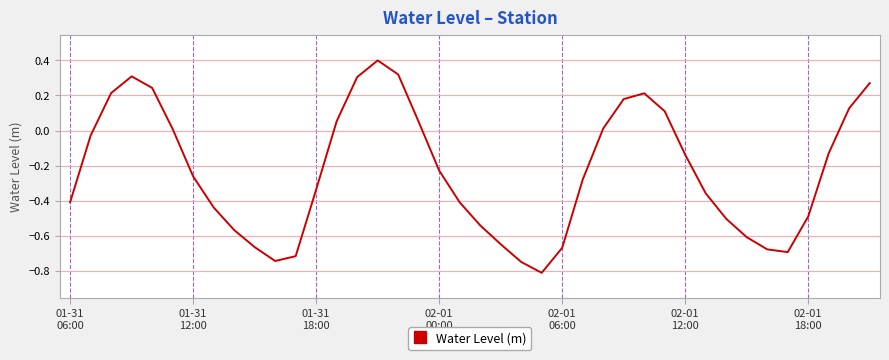

What is the sum of all values?

-9.3